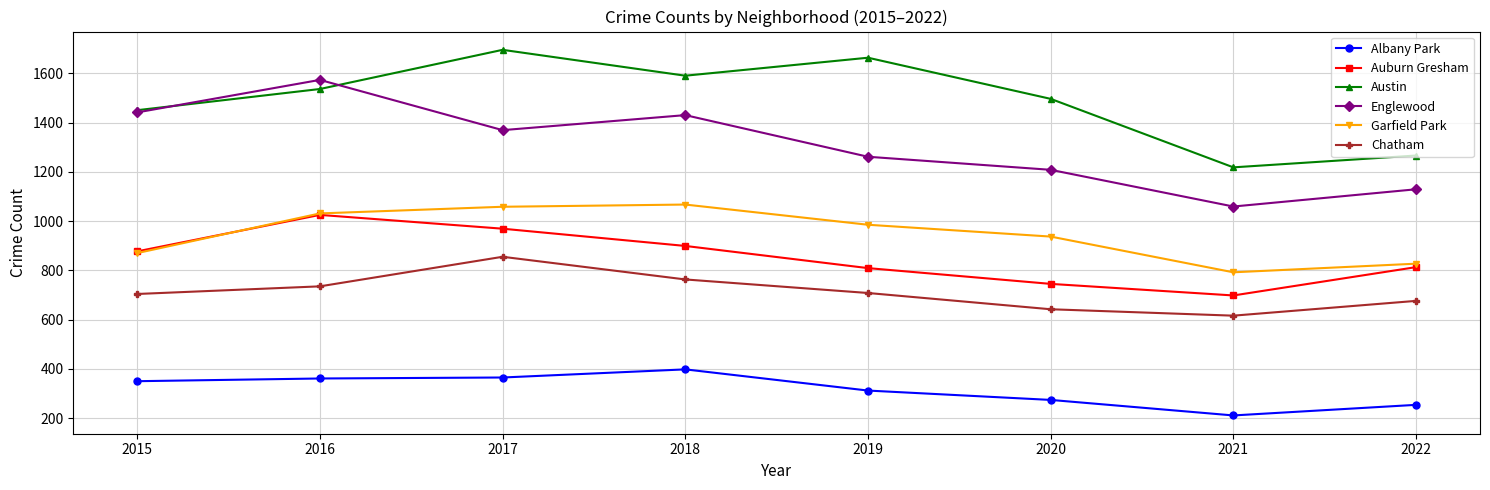

In Albany Park, how many points are higher than both neighbors (excluding endpoints)?

1